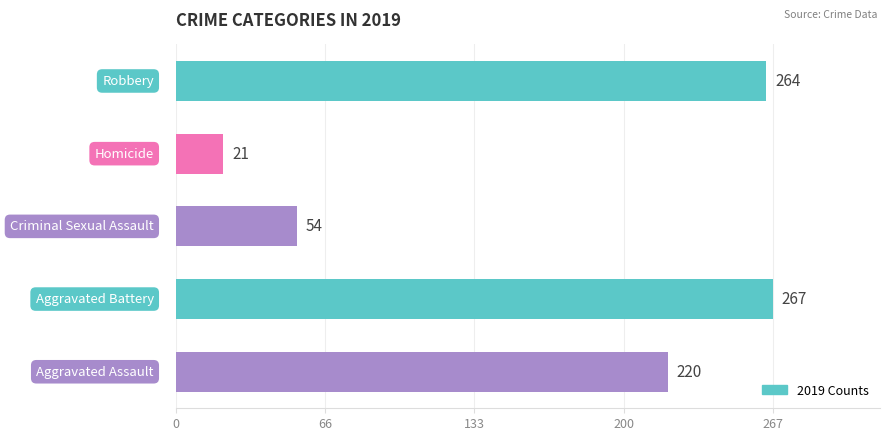

What is the sum of all values?

826